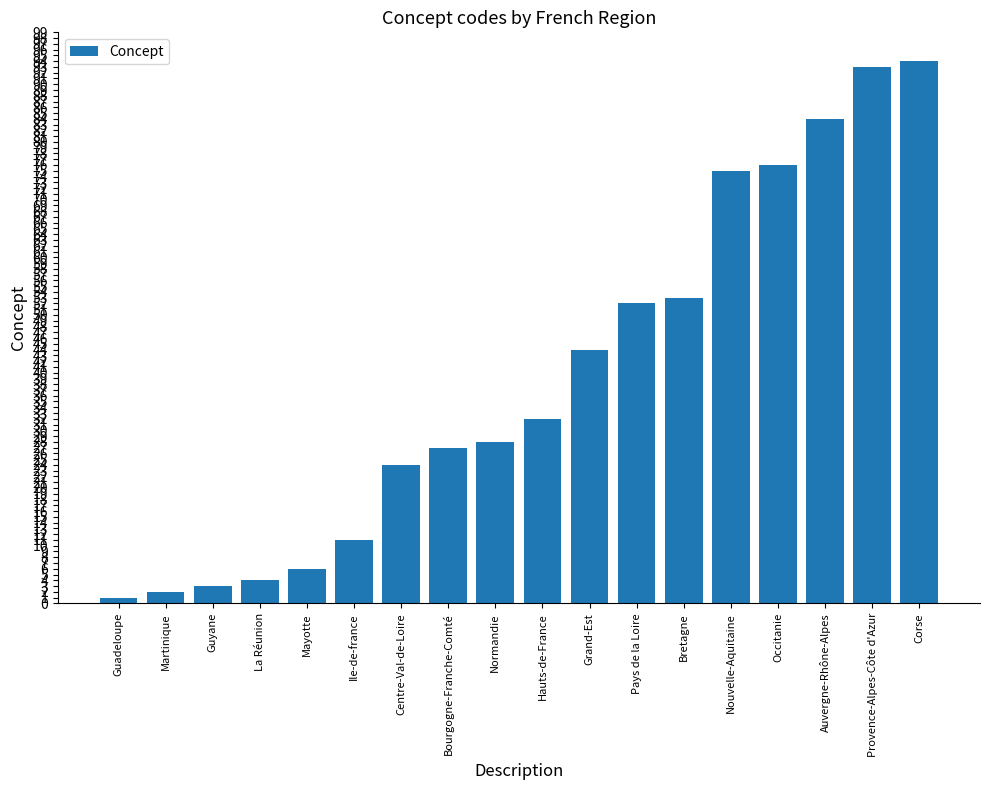

What is the difference between the second highest and second lowest values?

91